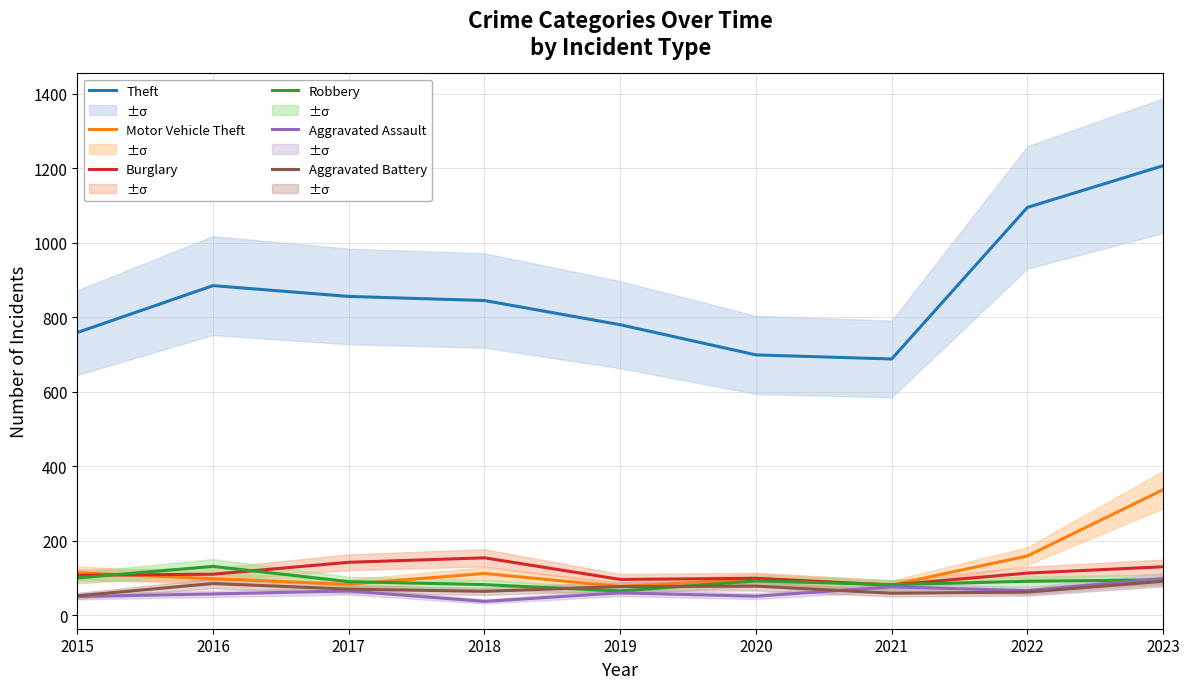

Which series has the largest total across all categories?

Theft